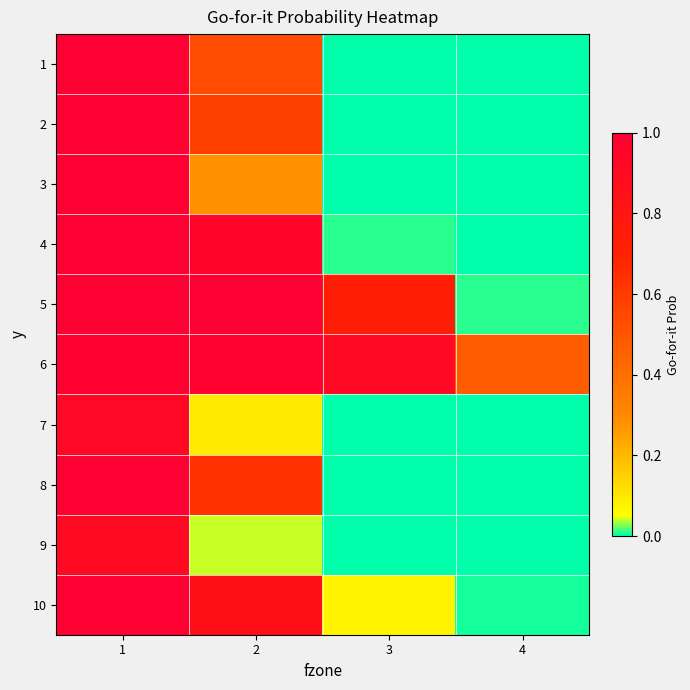

At which category is the sum across all series the highest?

1